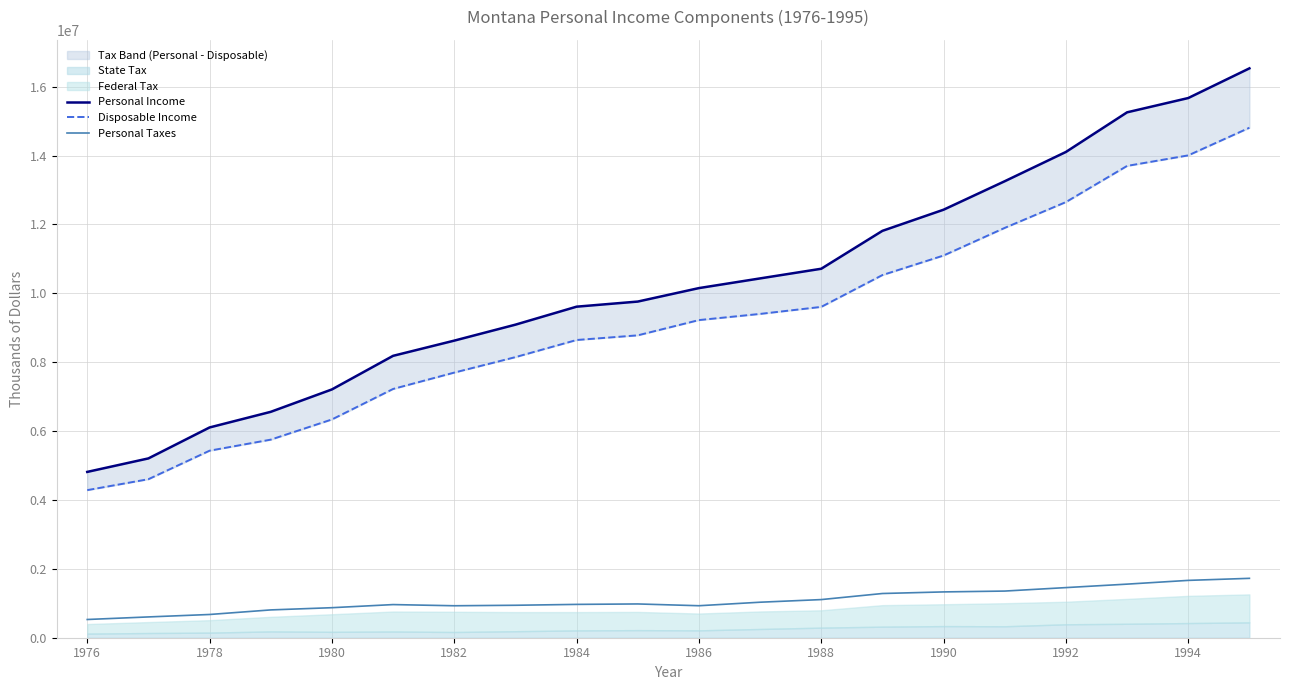

Where does the Personal Income series first go above 10152794?

11